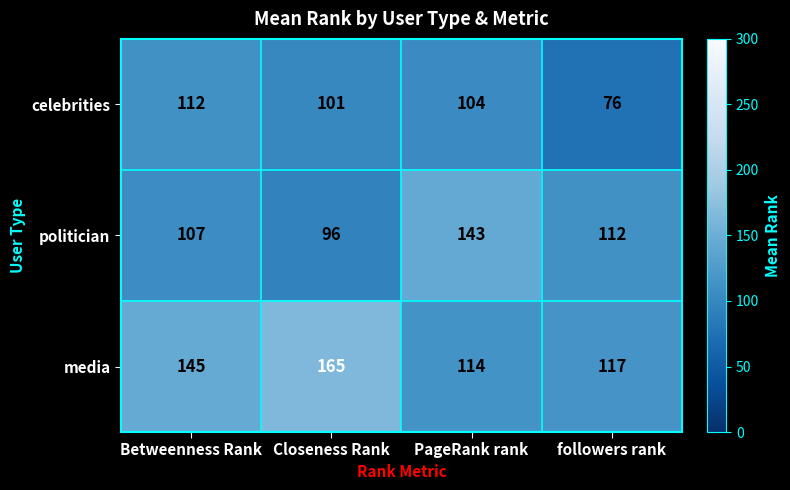

What is the approximate value of media at Betweenness Rank, to the nearest 5?

145